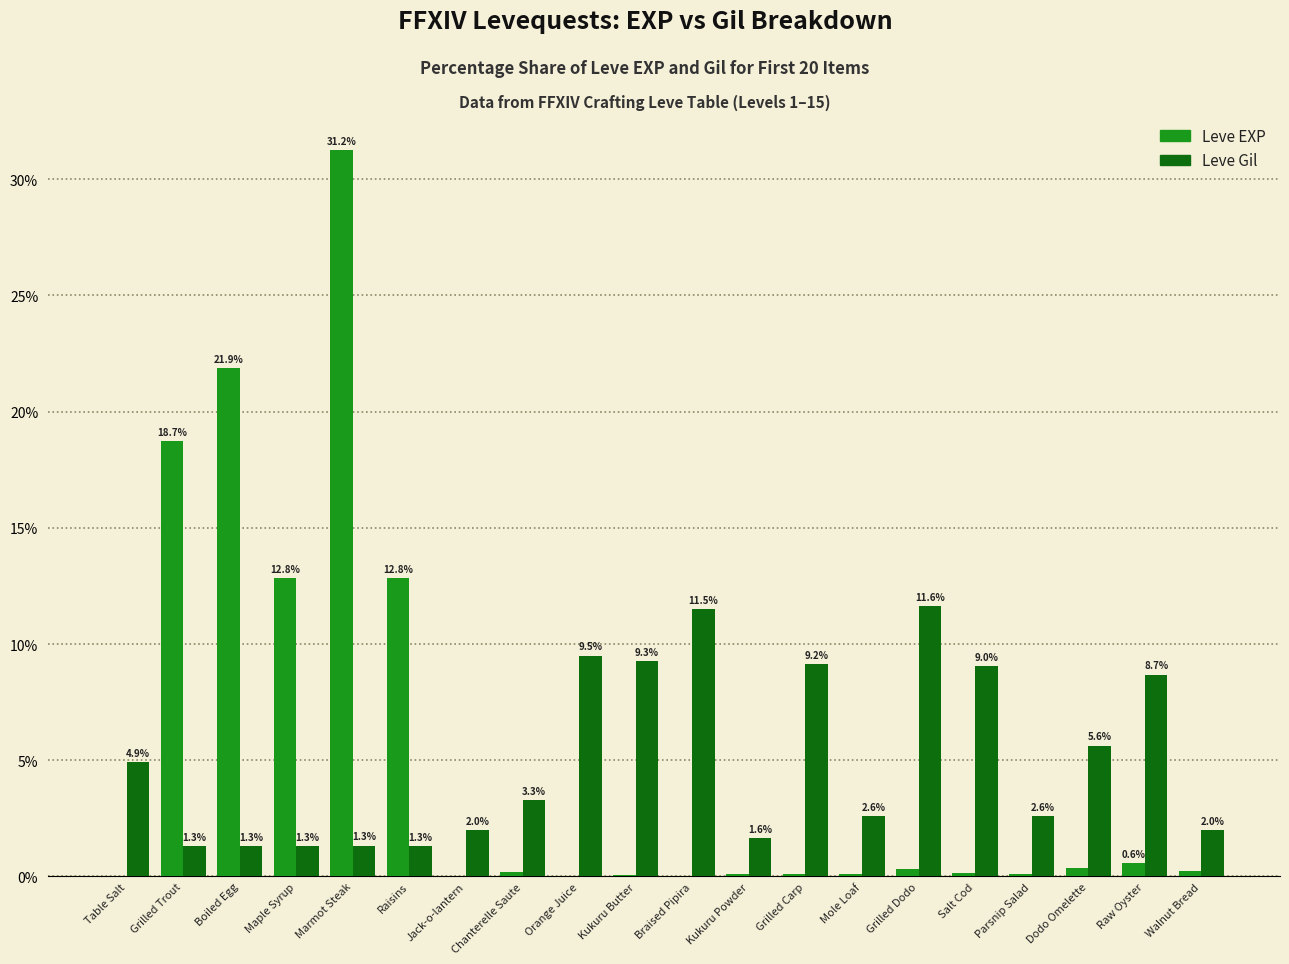

Which series has the widest spread of values?

Leve EXP